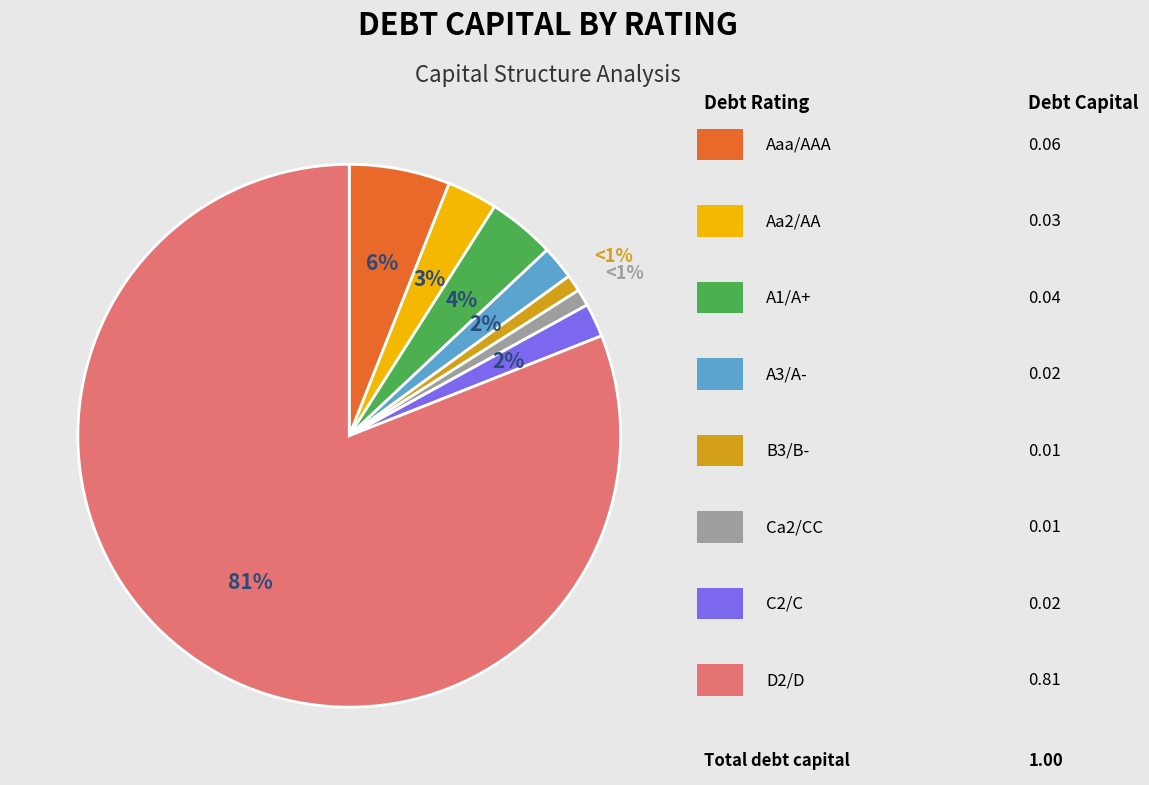

Is there a majority slice in this chart?

Yes